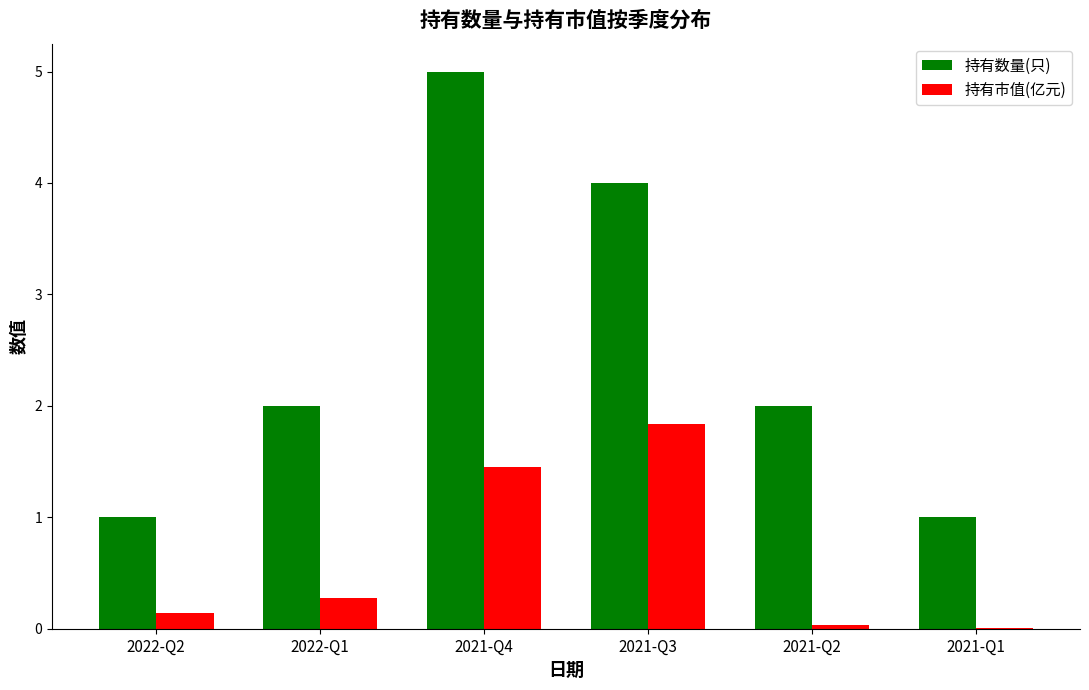

What is the total value across all series at 2021-Q4?

6.5